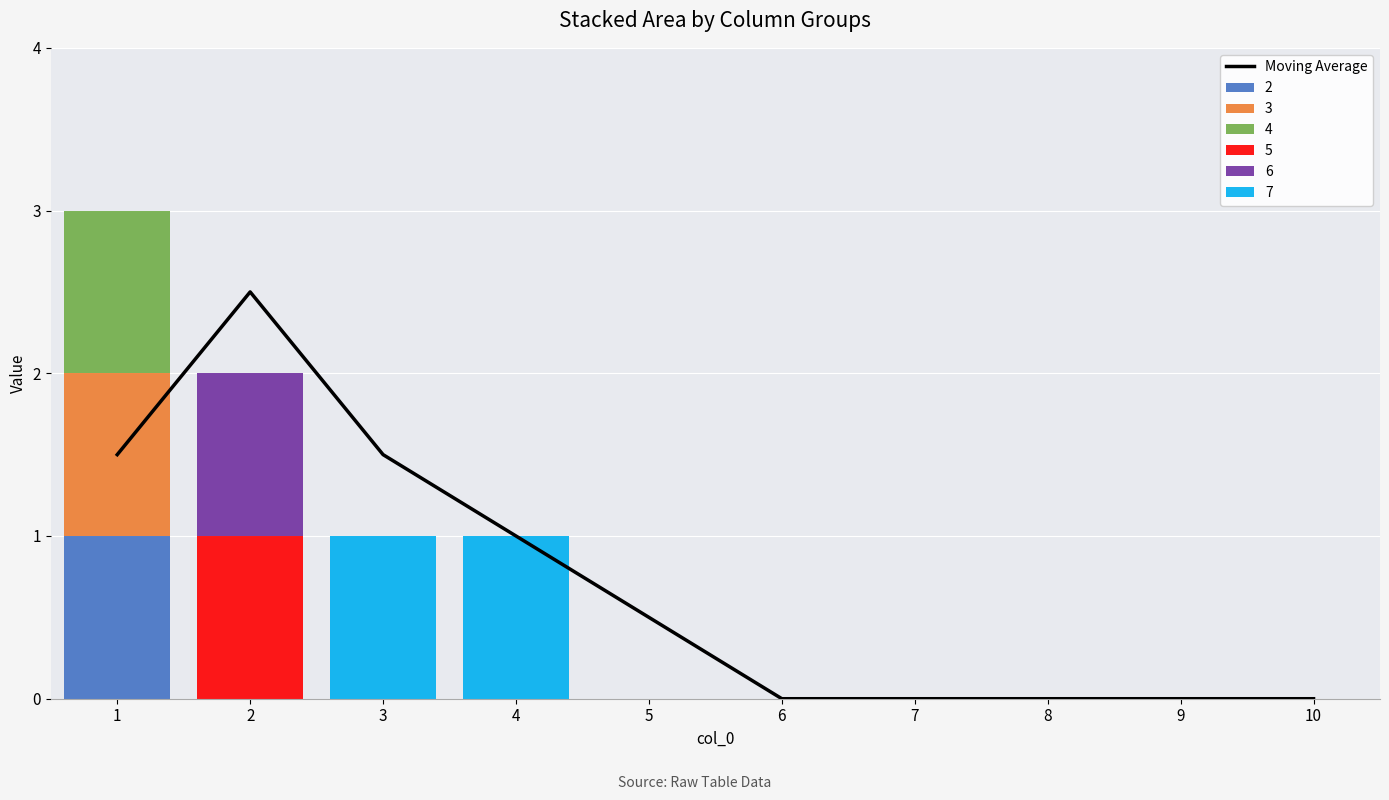

Reading left to right, transcribe all the data shown in this chart.

1=1.5	2=2.5	3=1.5	4=1.0	5=0.5	6=0.0	7=0.0	8=0.0	9=0.0	10=0.0